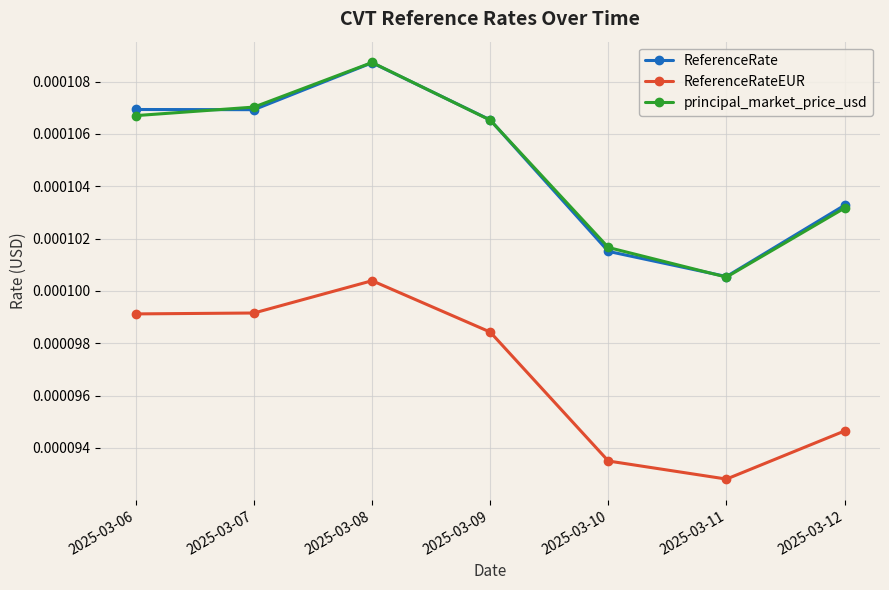

How many lines are shown in the chart?

3